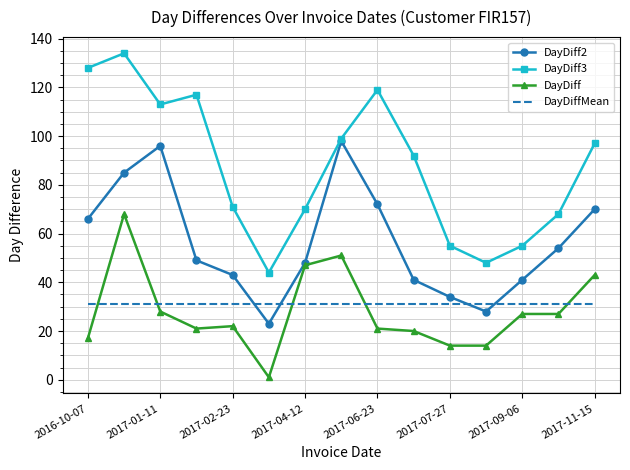

What is the difference between the maximum and minimum values in the DayDiff2 series?

75.0